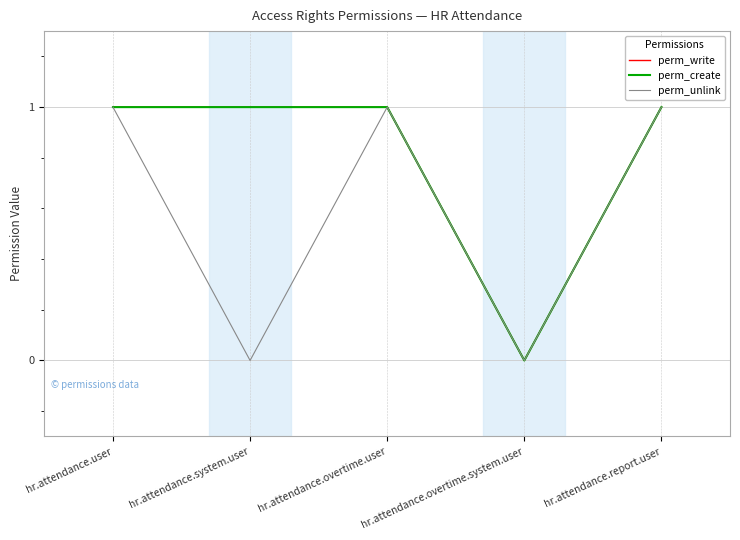

Reading left to right, list all the values displayed in this chart.

perm_write: 1	1	1	0	1
perm_create: 1	1	1	0	1
perm_unlink: 1	0	1	0	1